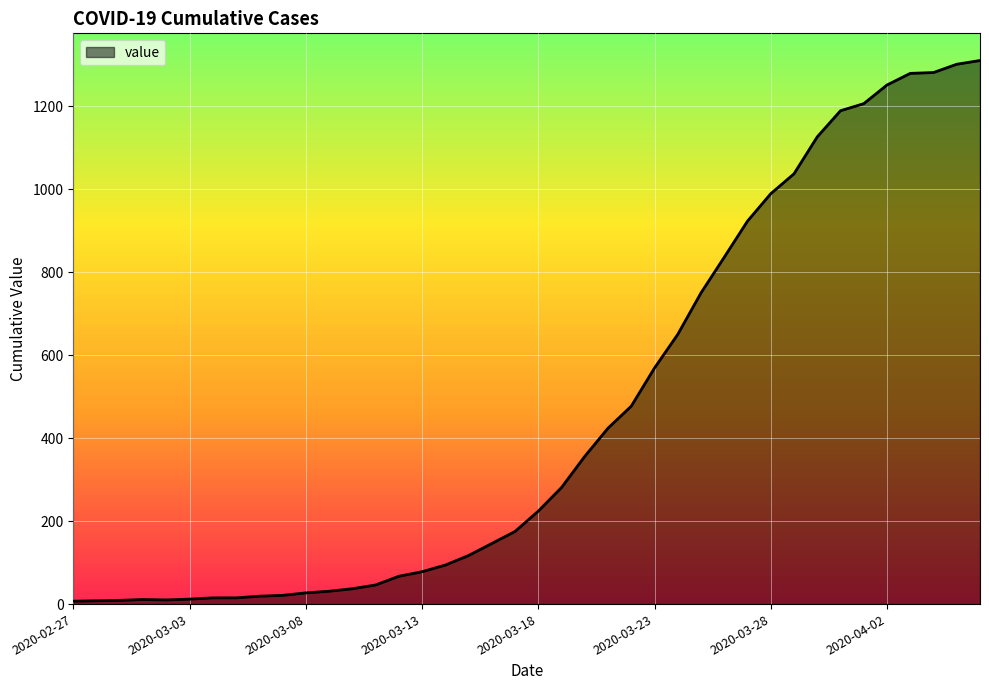

What is the maximum value shown in the chart?

1310